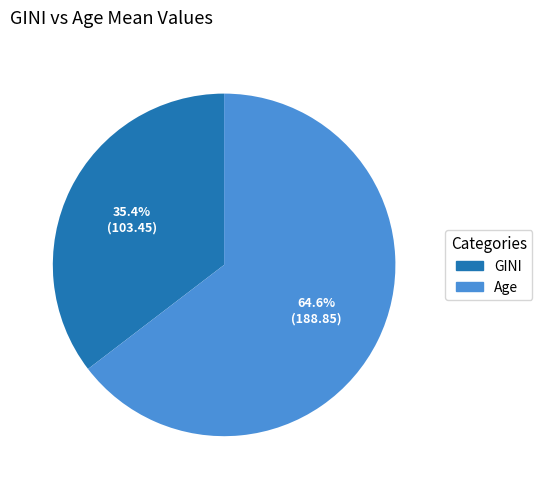

Between GINI and Age, which is larger?

Age